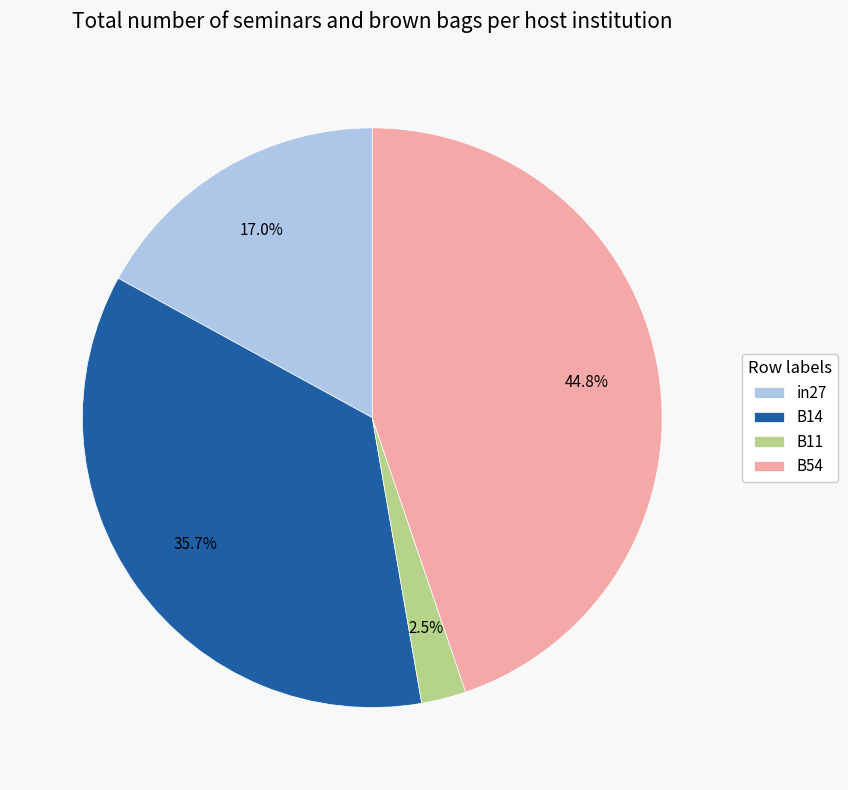

To the nearest percent, what is the combined percentage of B14 and in27?

53%